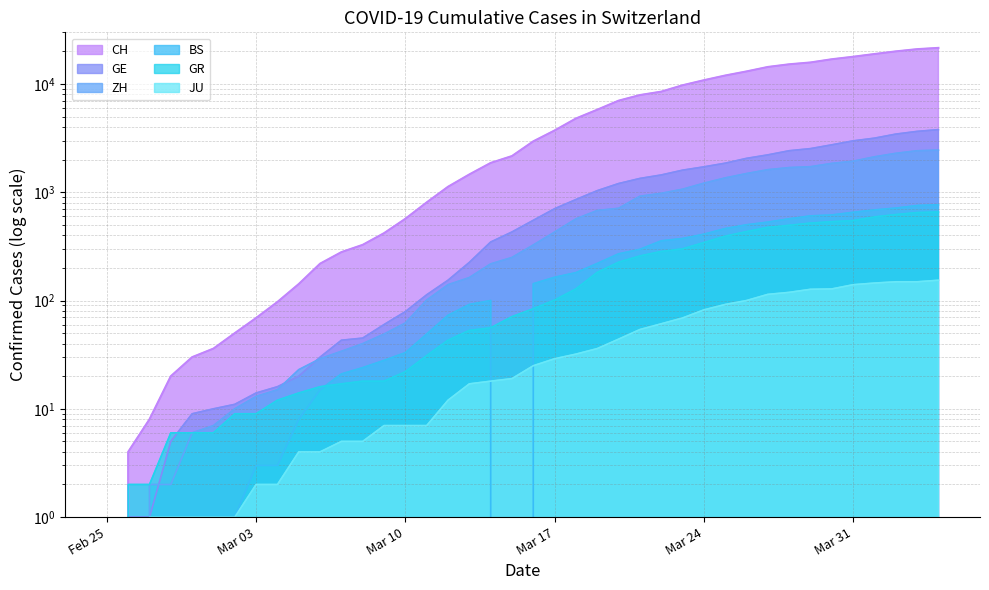

How many values in GE are above zero?

39